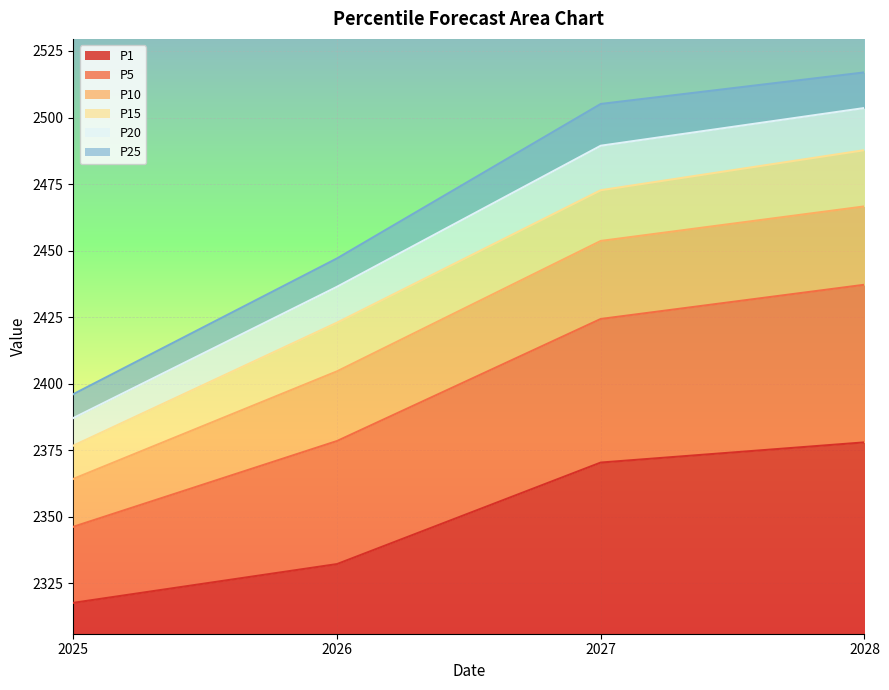

True or false: P20 and P15 intersect in this chart.

False